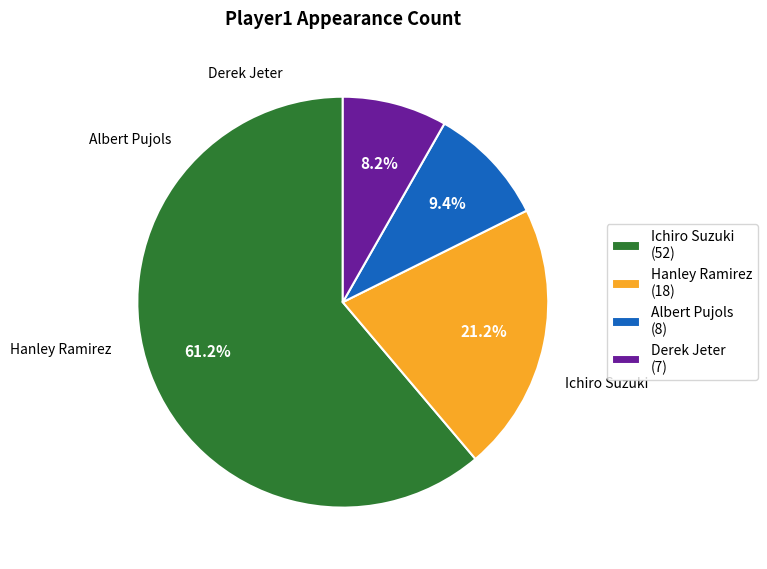

How many segments does this pie chart have?

4